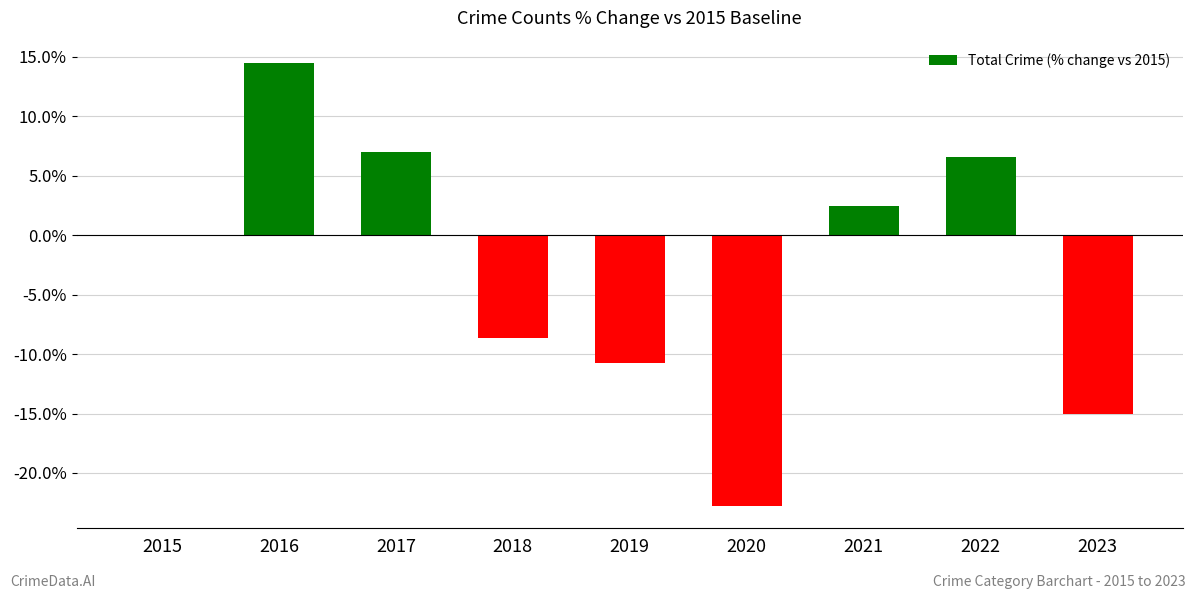

Between 2018 and 2019, which is larger?

2018